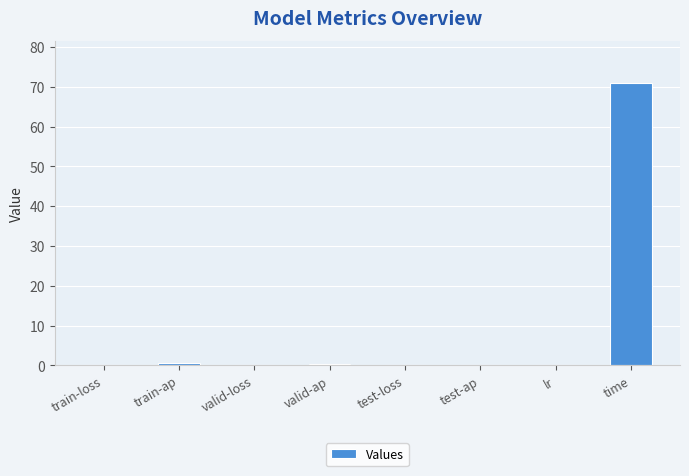

Is it true that the value at valid-loss is 0.0?

True